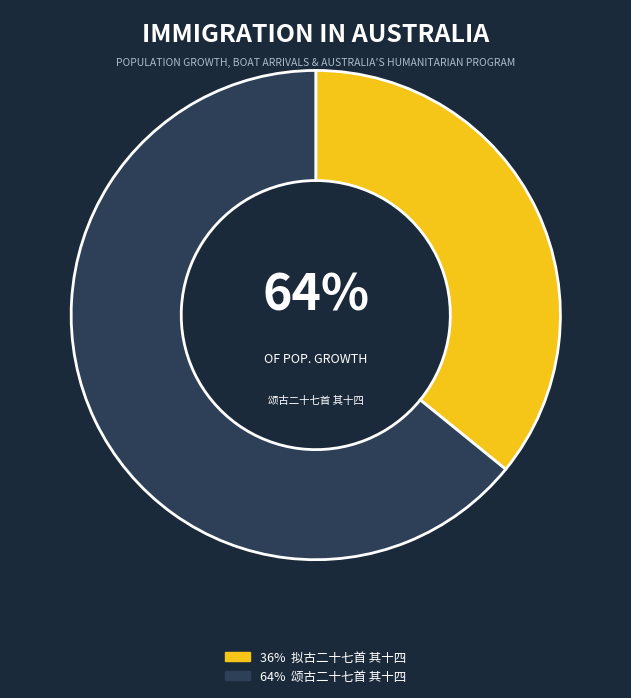

Count the number of slices in the pie.

2